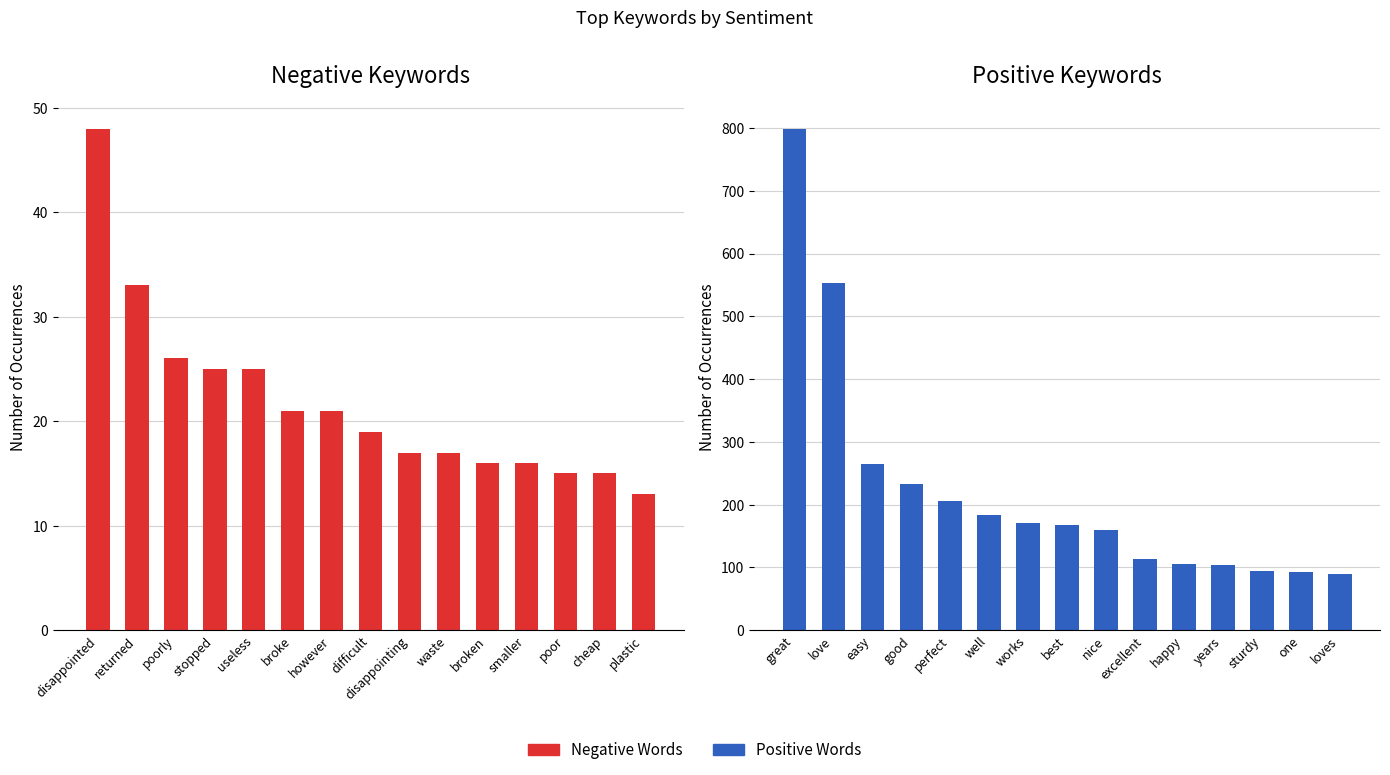

What is the difference between the maximum and minimum values in the Negative Words series?

35